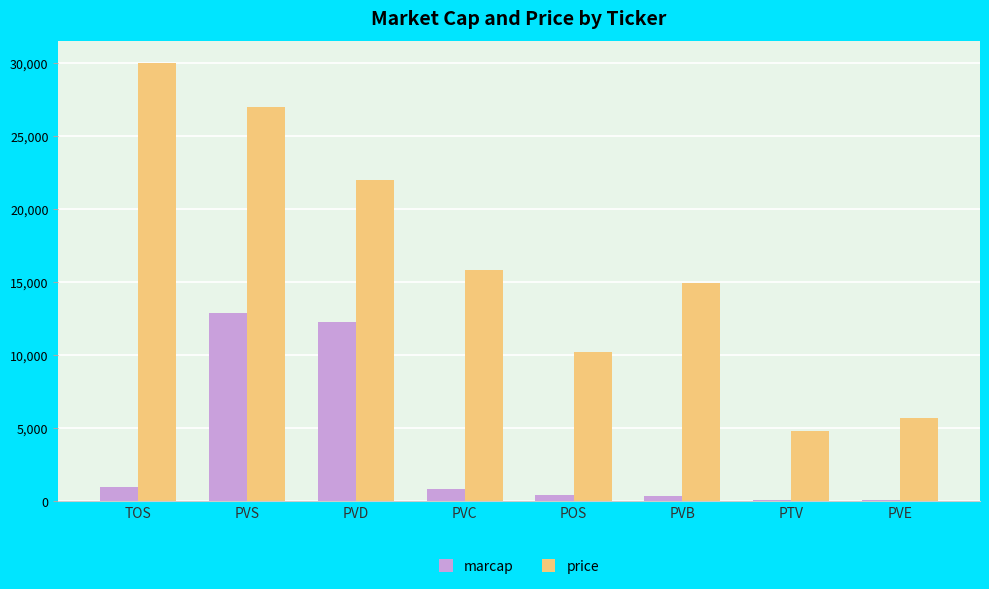

The value of price at POS is 10200. True or false?

True